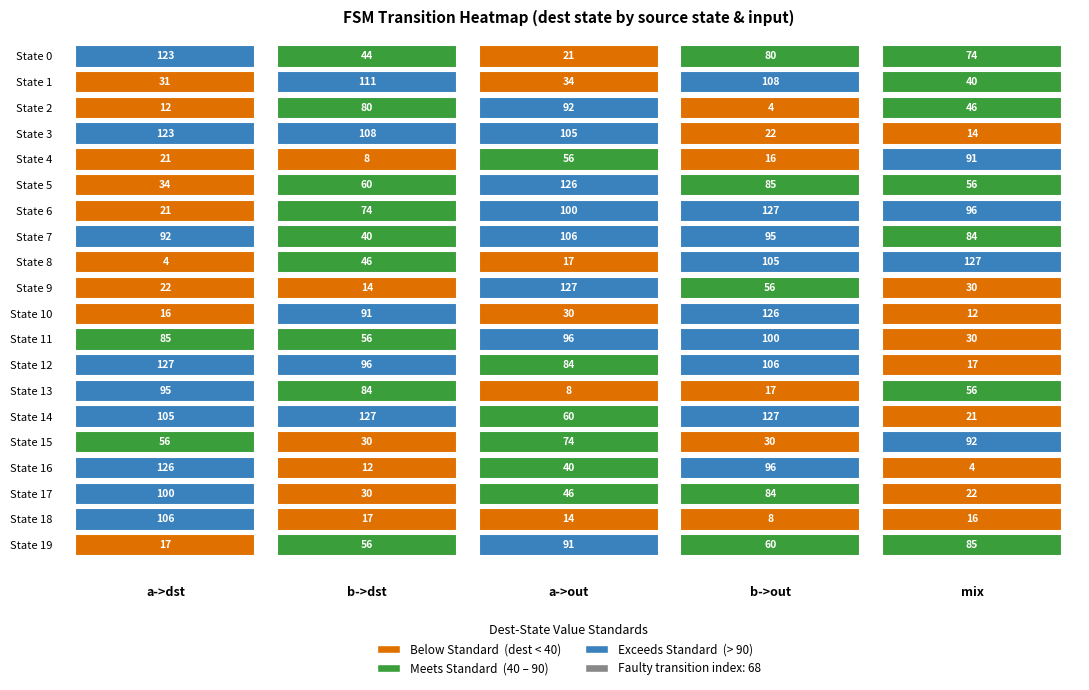

What is the difference between the 0 values at 0 and 6?

102